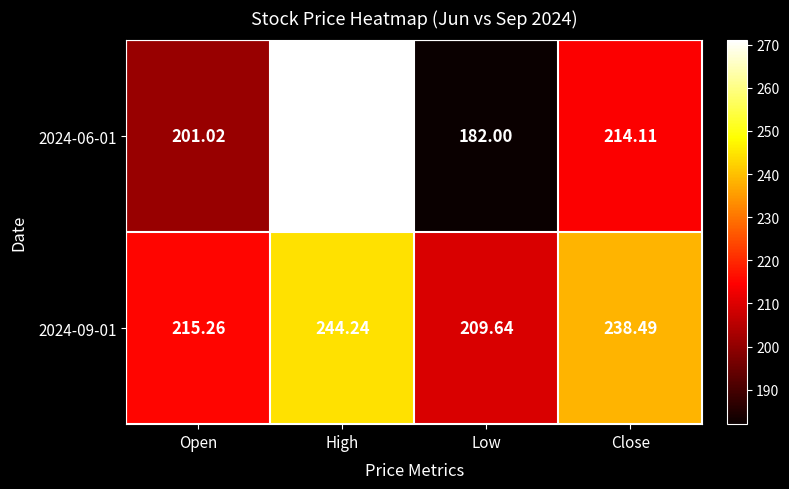

At which label does 2024-09-01 first exceed 238?

High